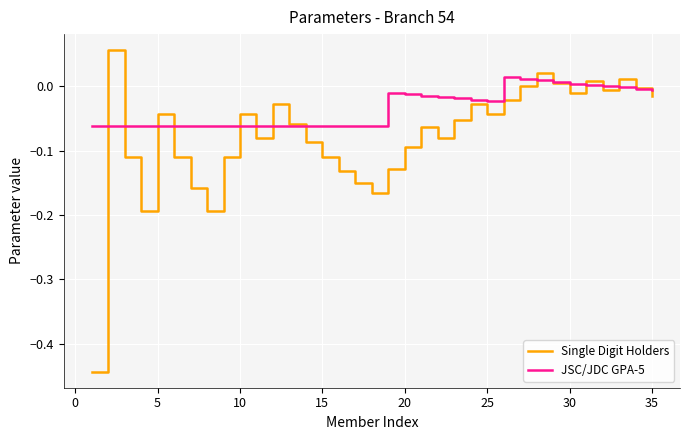

Which series has the largest total across all categories?

JSC/JDC GPA-5